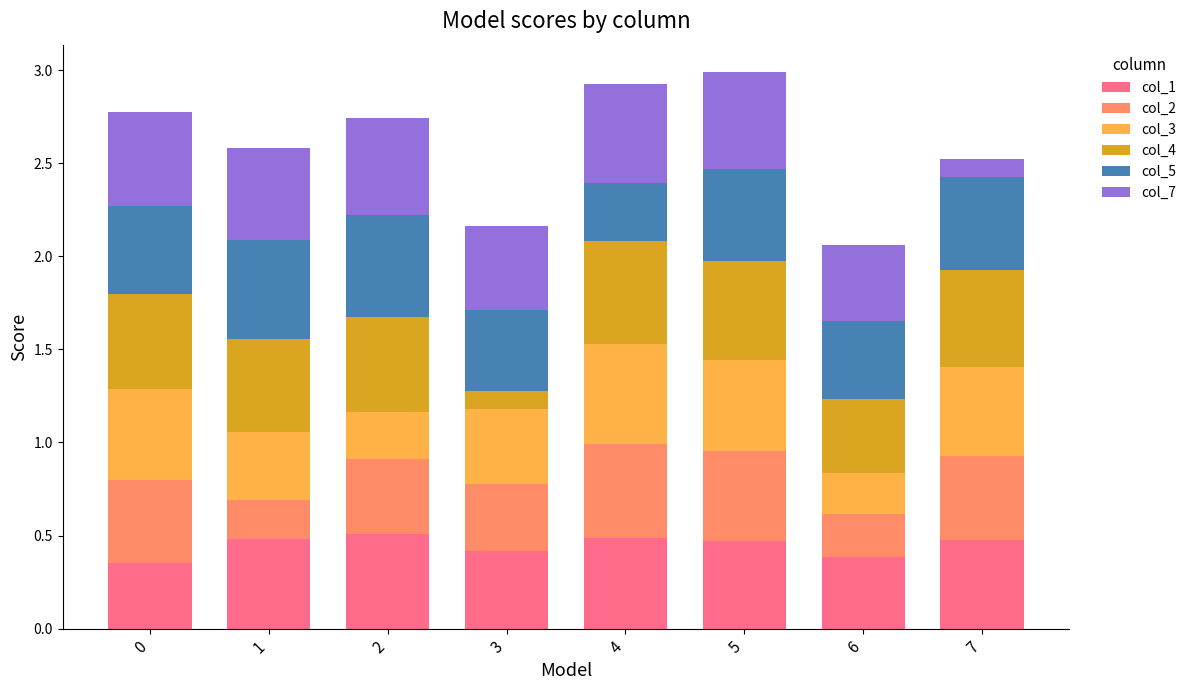

What is the total value across all series at 0?

2.8